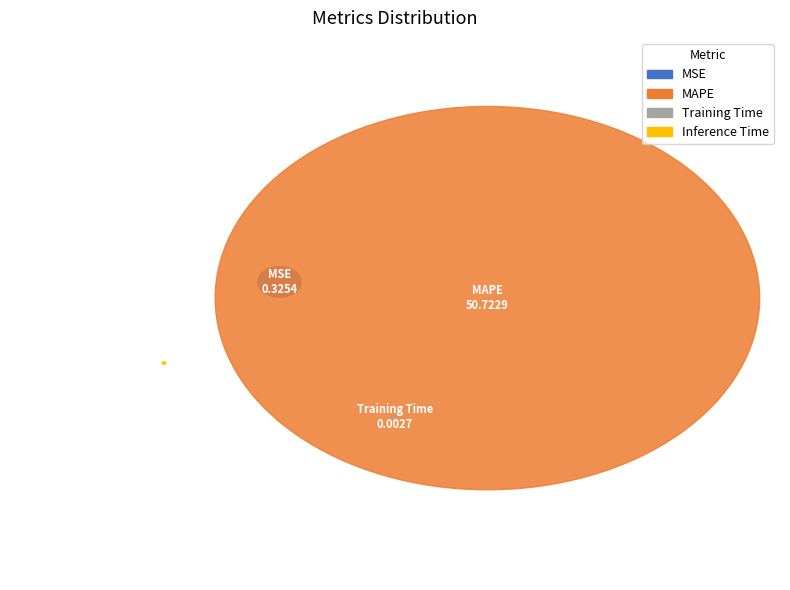

What is the majority slice?

MAPE